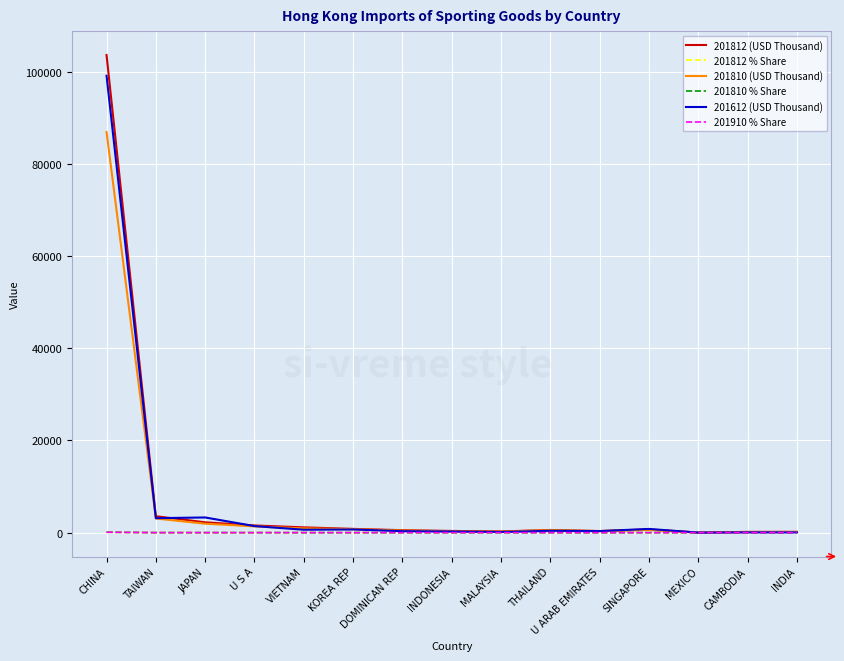

At which category is the sum across all series the highest?

CHINA